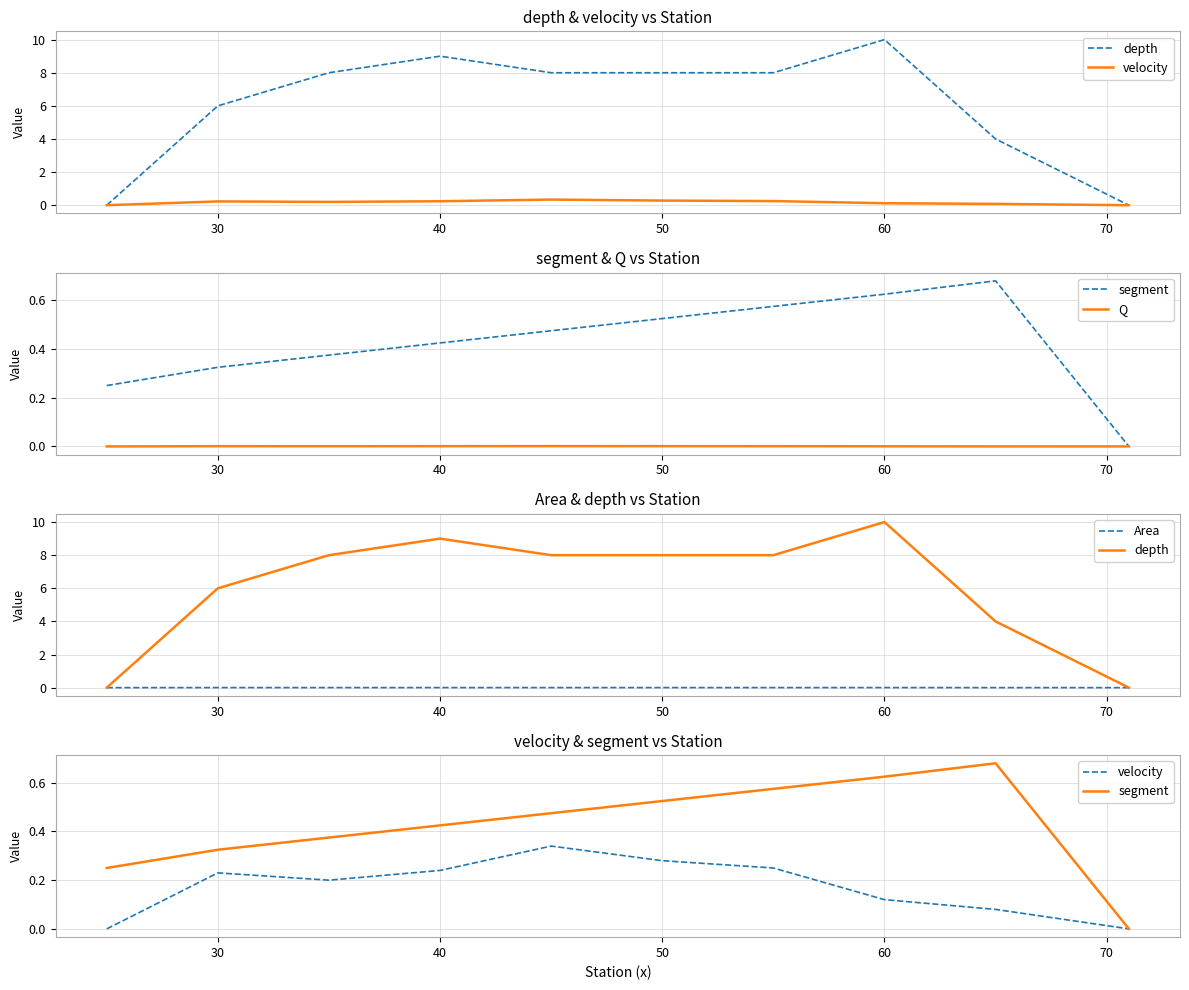

What is the average value of the segment series?

0.4